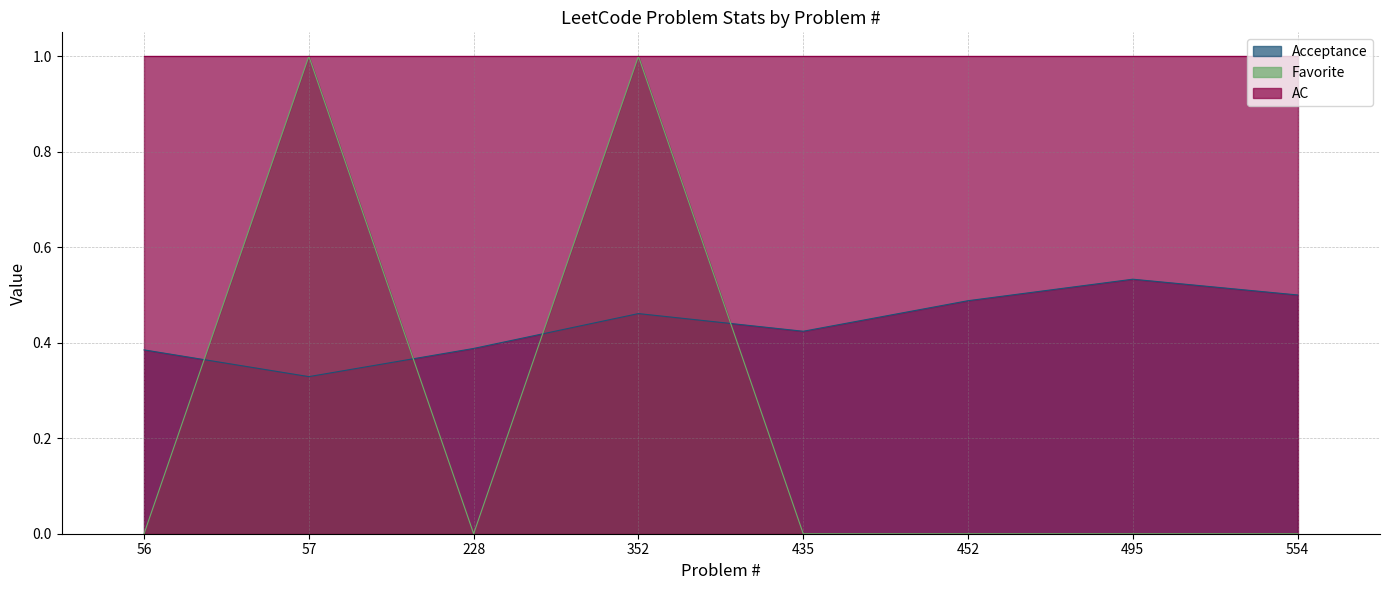

What is the difference between the second highest and minimum values in the Favorite series?

1.0